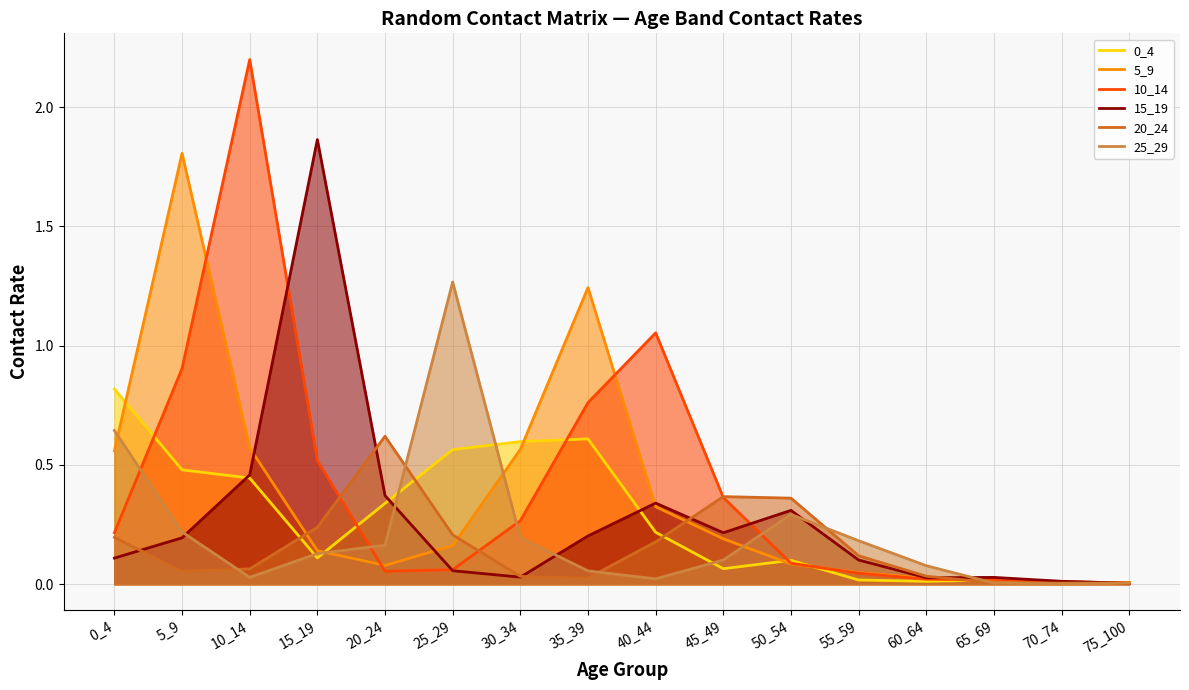

How many times do 10_14 and 15_19 cross each other?

4